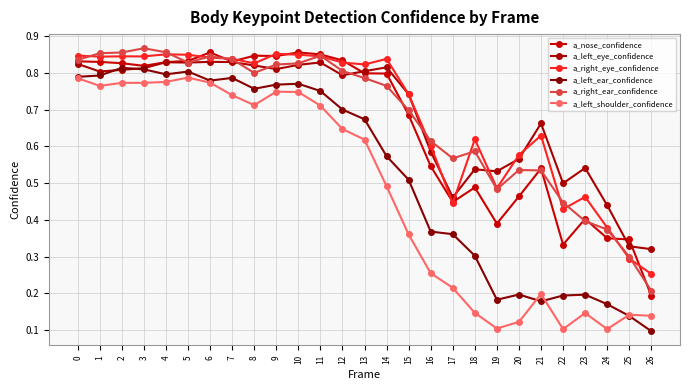

At which label does a_right_ear_confidence reach its peak?

3